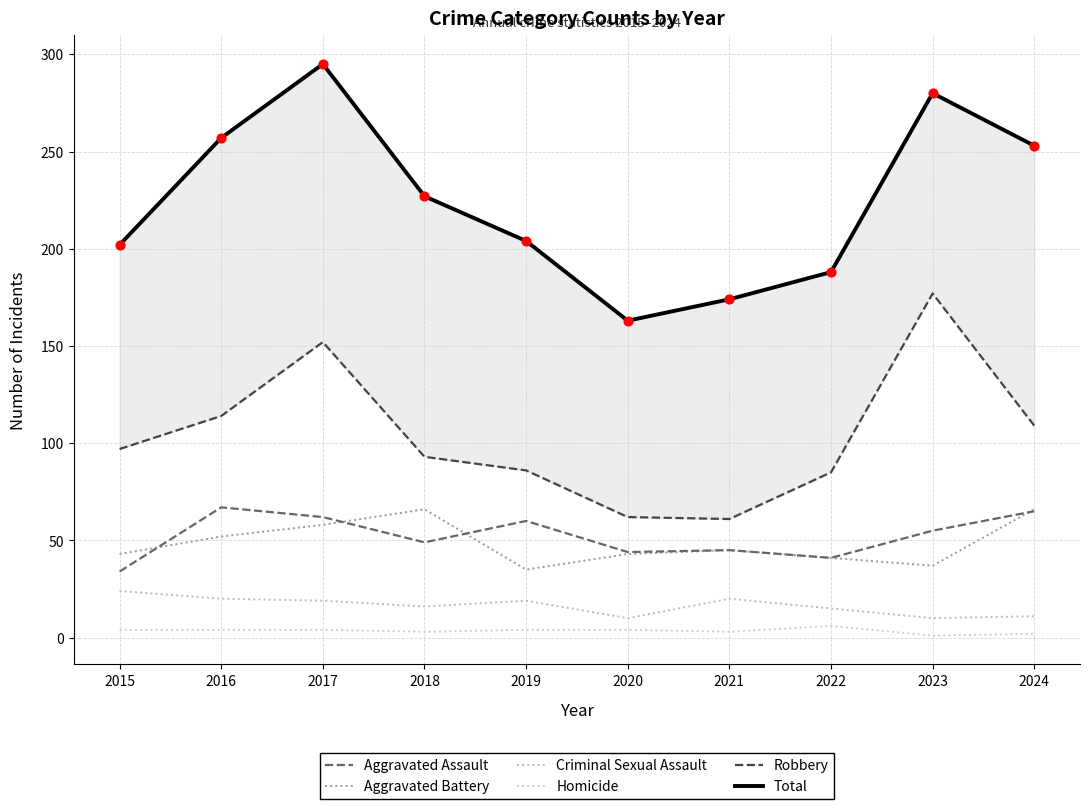

At how many categories does at least one series exceed 222?

5